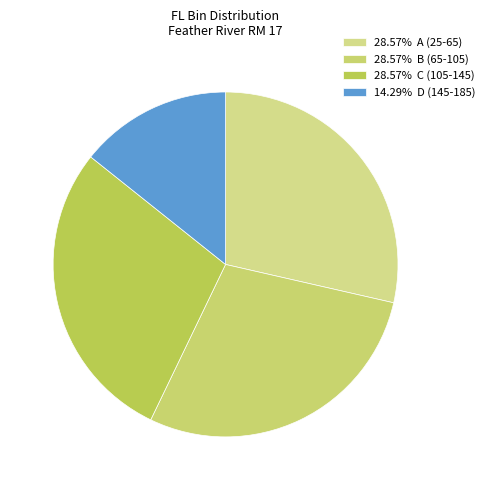

Does any single category account for the majority?

No